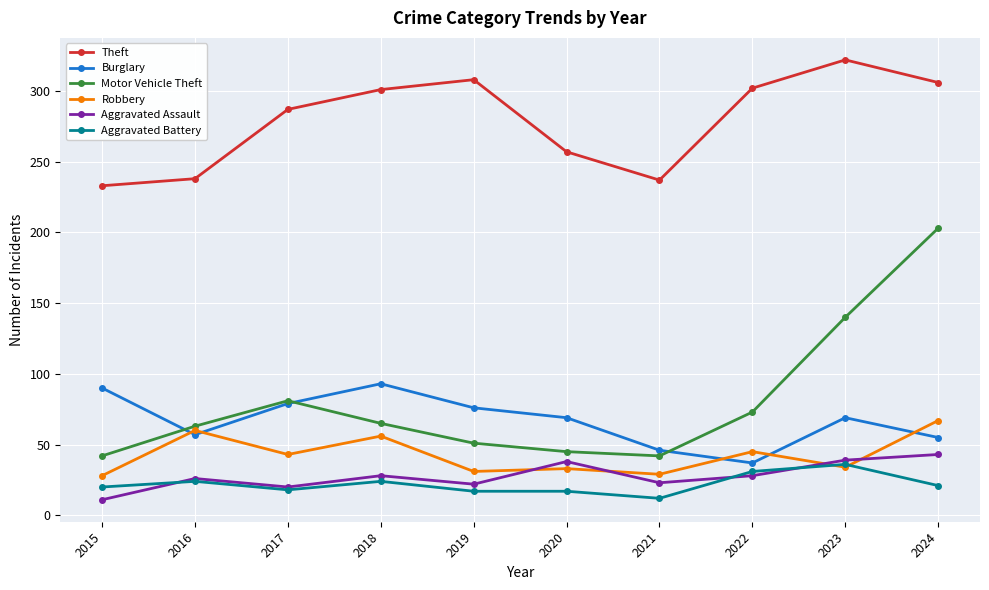

At which category does Robbery reach its first local valley?

2017